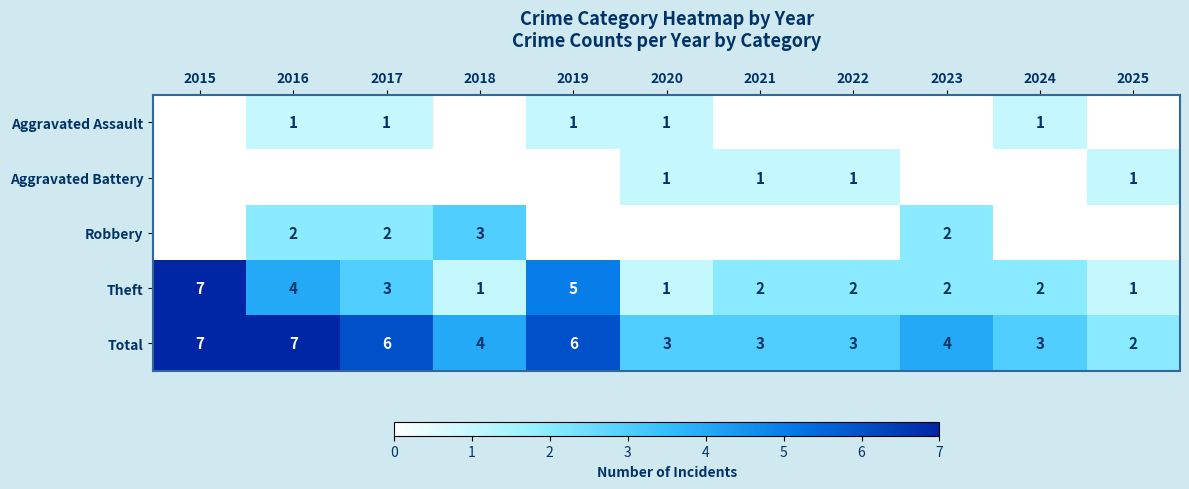

What is the maximum value for Theft?

7